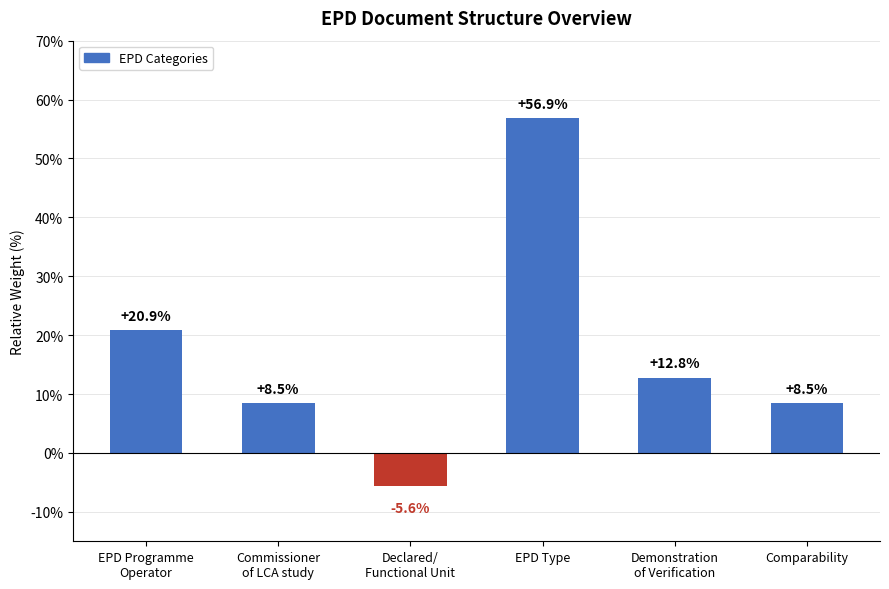

Which category has the highest value across all series?

EPD Type